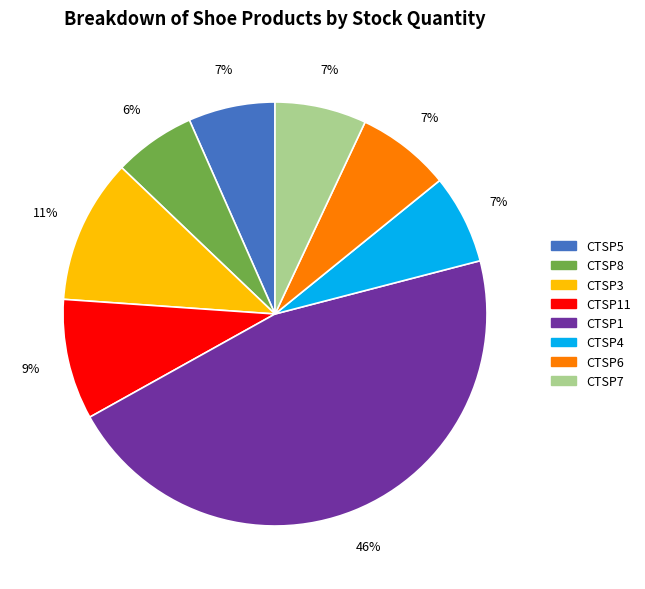

Is CTSP5 the majority of the pie?

No